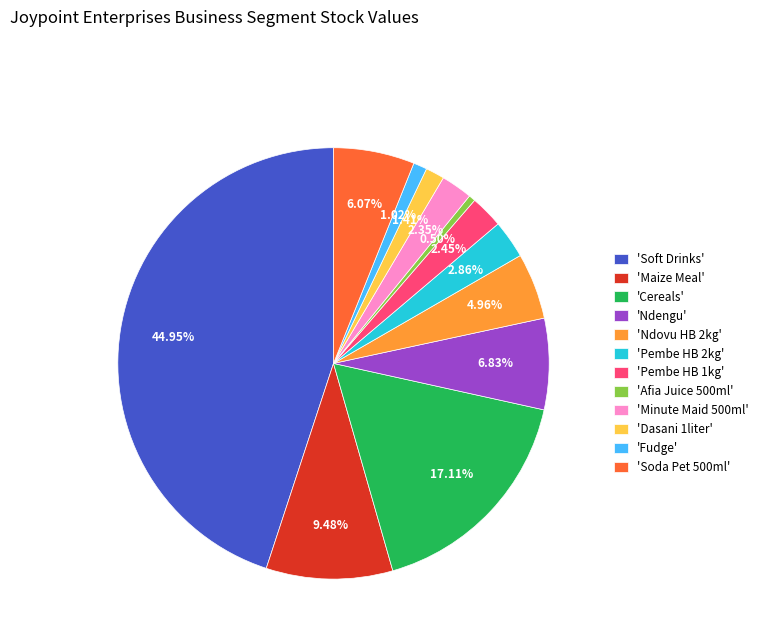

Which category has the biggest portion of the pie?

'Soft Drinks'